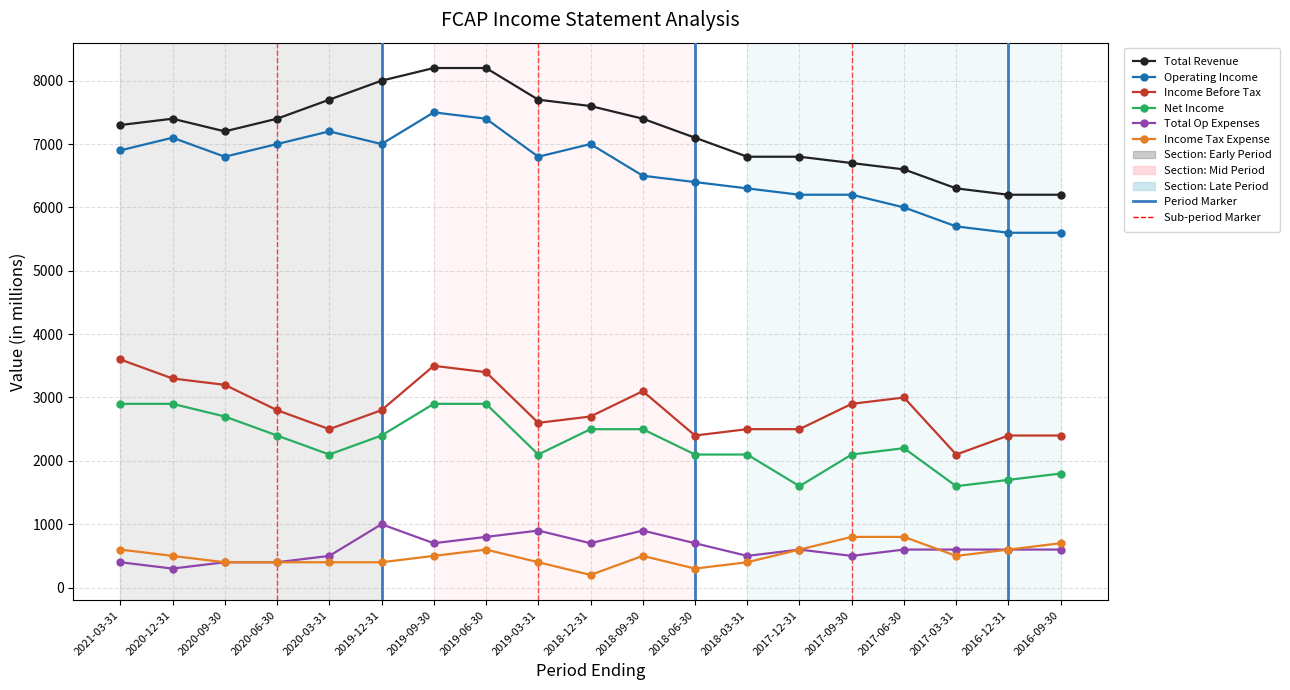

How many lines are shown in the chart?

6